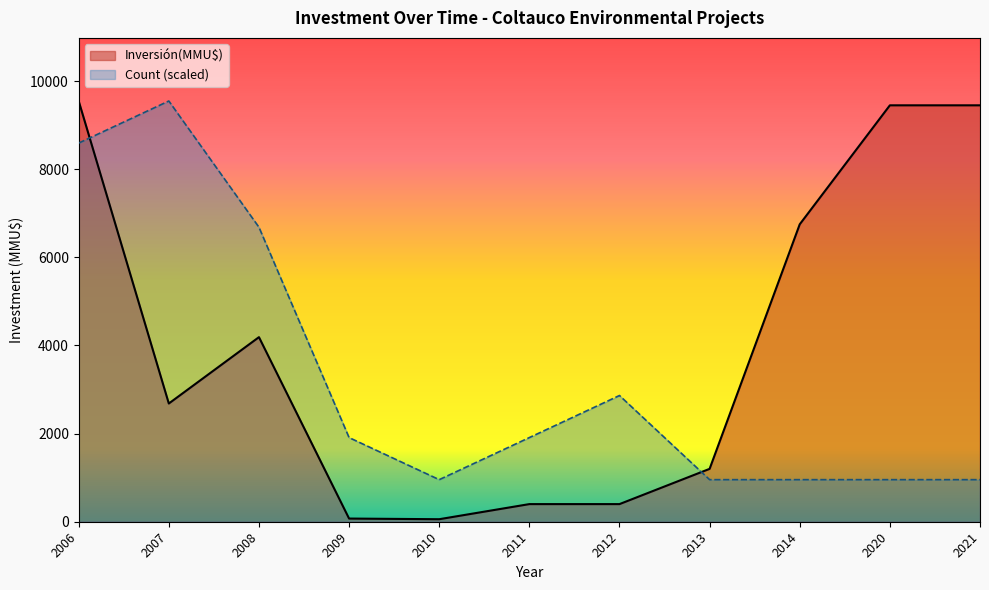

After their last crossing, which series has the higher values: Inversión(MMU$) or Count (scaled)?

Inversión(MMU$)